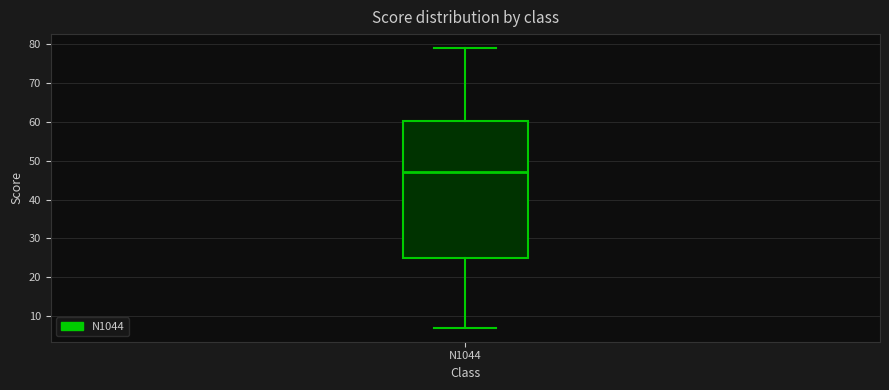

Transcribe this box plot: give where the median line is, the range the box spans, and where the two whiskers end, as read against the y-axis. The values are not printed on the chart, so give them approximately, as read against the axis.

median 47, box 25 to 60, whiskers 7 to 79